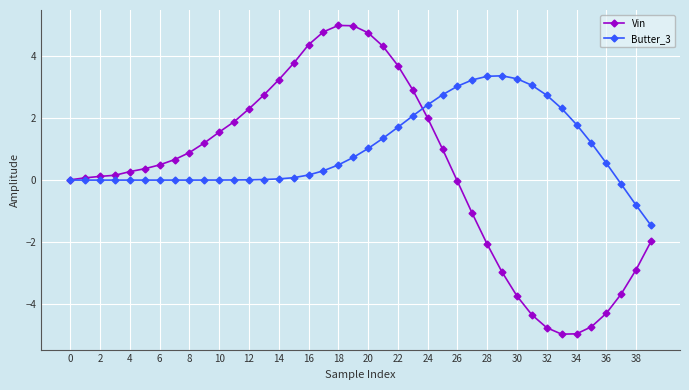

Which series has the largest total across all categories?

Butter_3